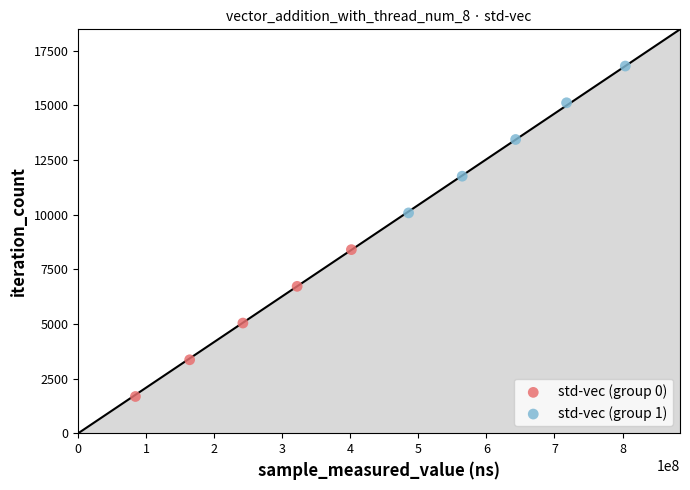

Which series contains the highest Y value?

std-vec (group 1)